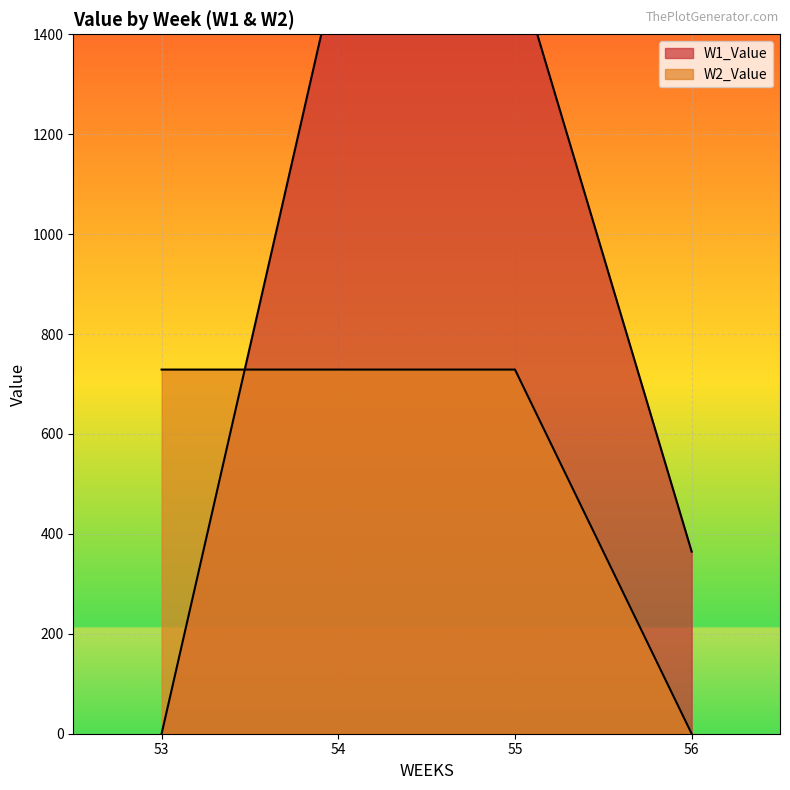

How many lines are shown in the chart?

2